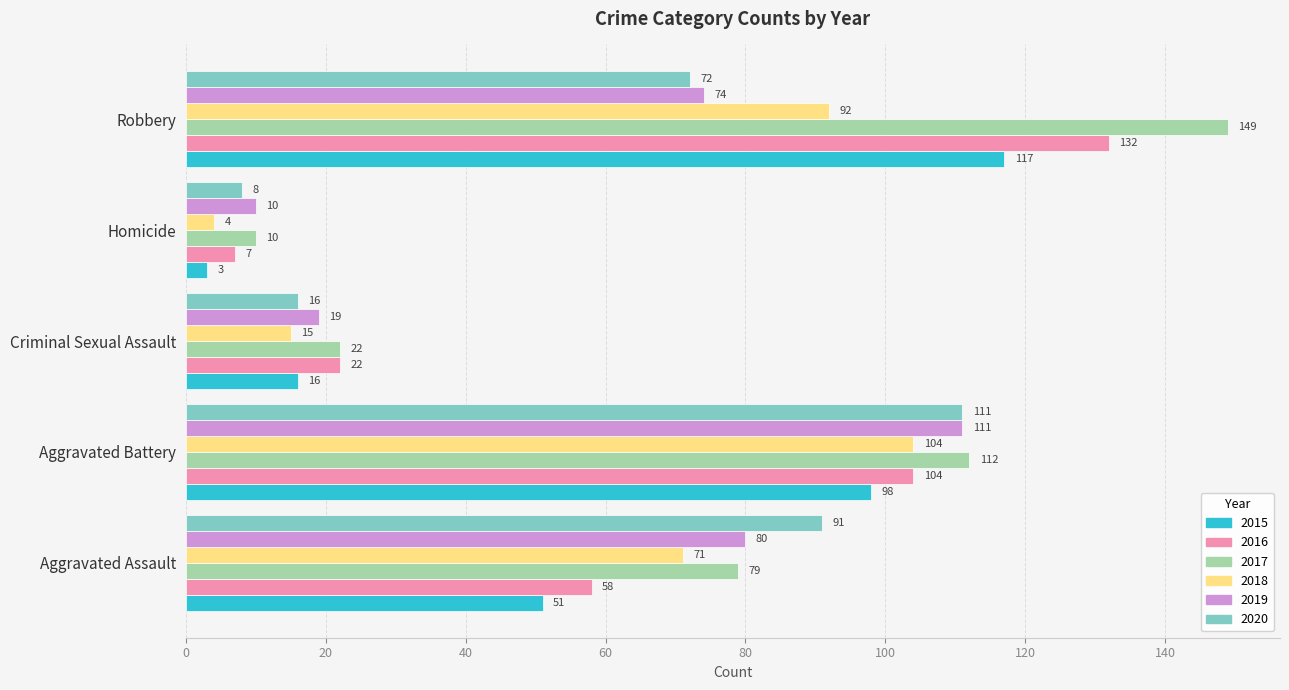

Which series has the largest total across all categories?

2017